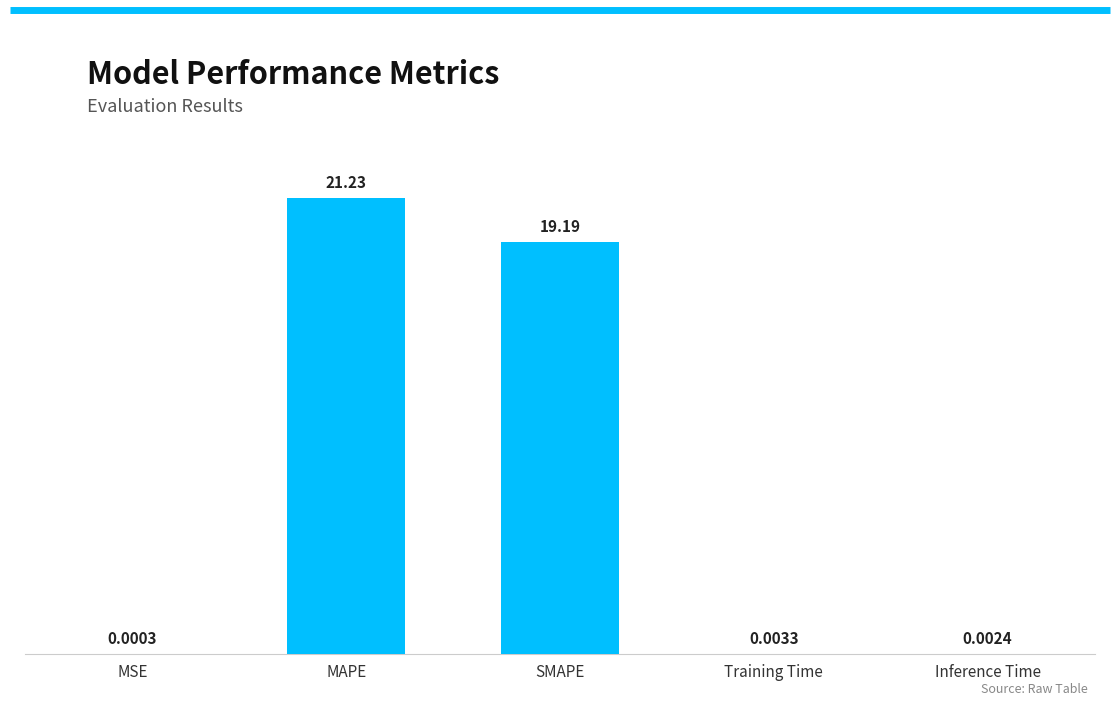

What is the sum of all values?

40.4